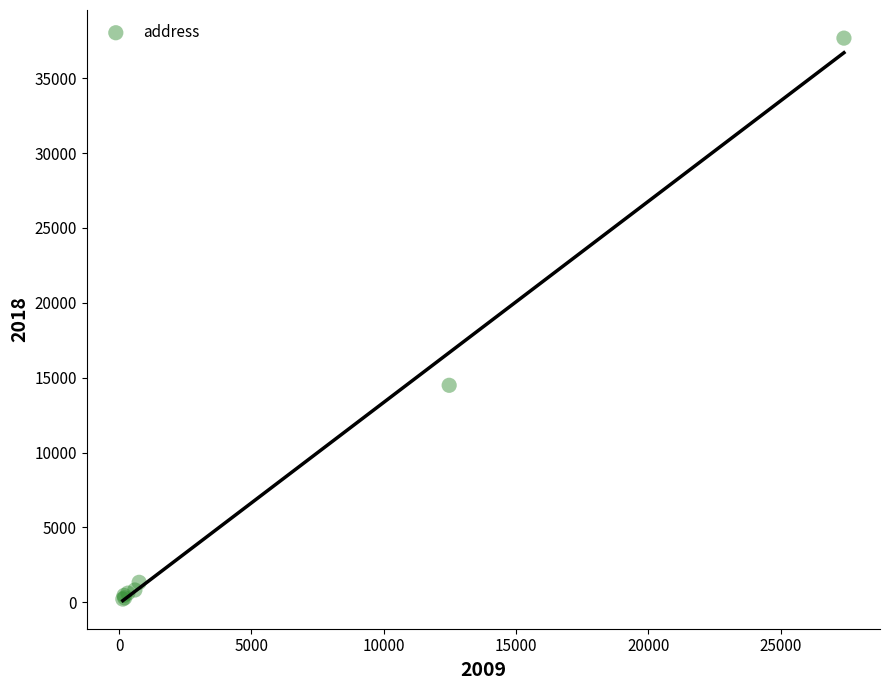

What Y value in the scatter plot is closest to 18948?

14494